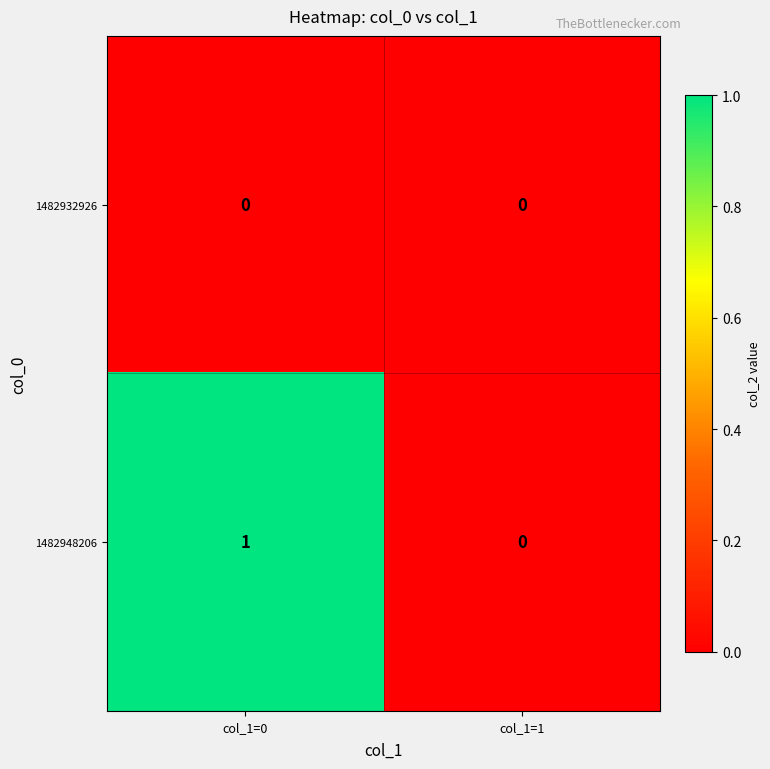

True or false: 1482932926 has a value of 0 at col_1=0.

True